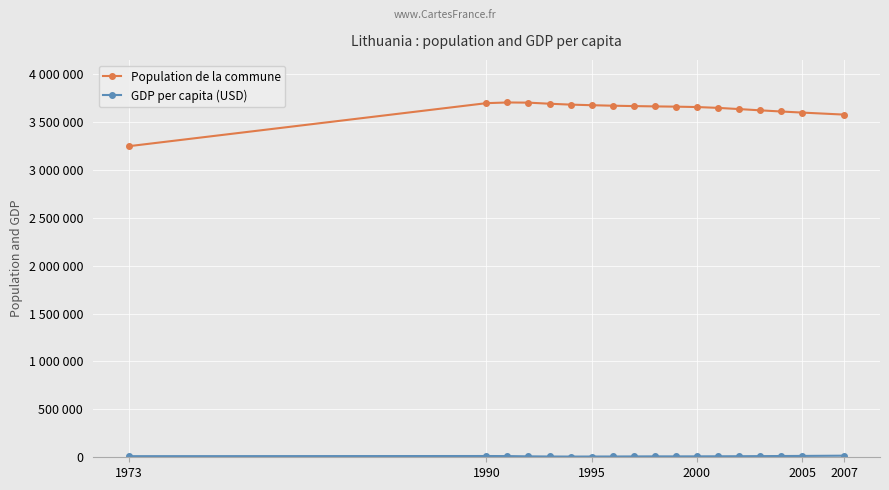

Is this an area chart (filled region under the line)?

No